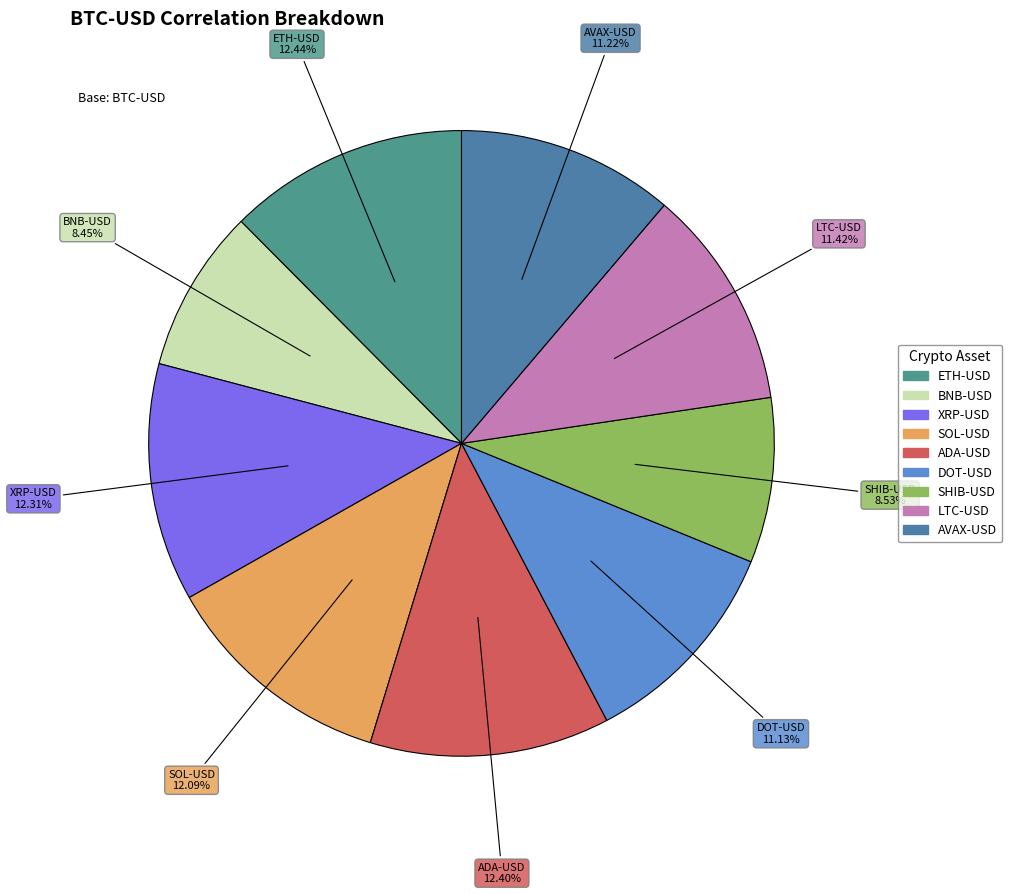

To the nearest percent, what is the combined percentage of LTC-USD and SHIB-USD?

20%